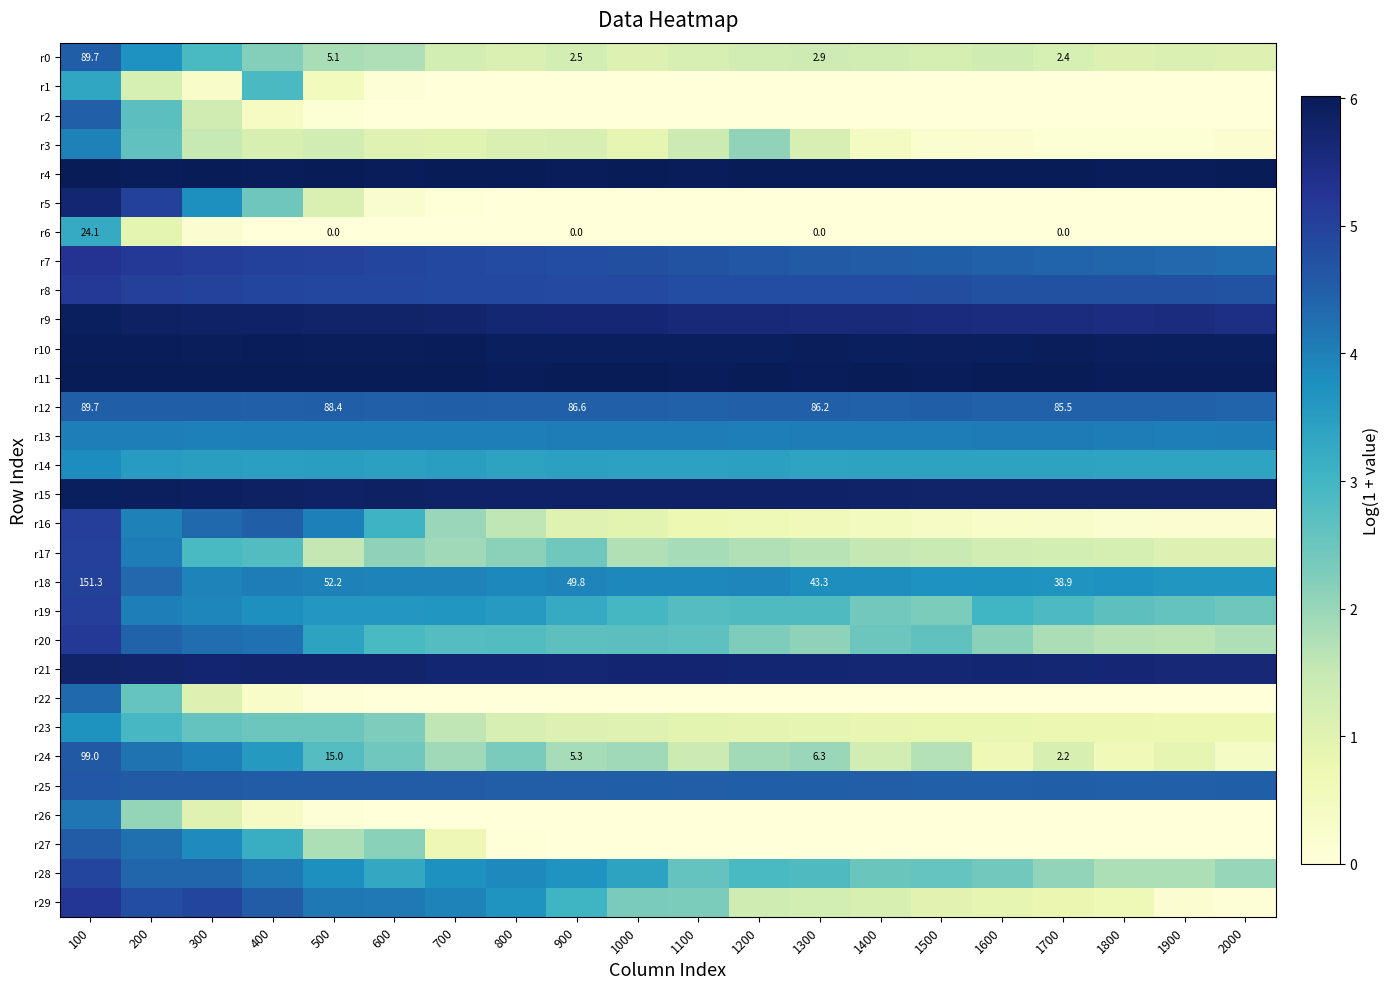

What is the average value of the r4 series?

6.0